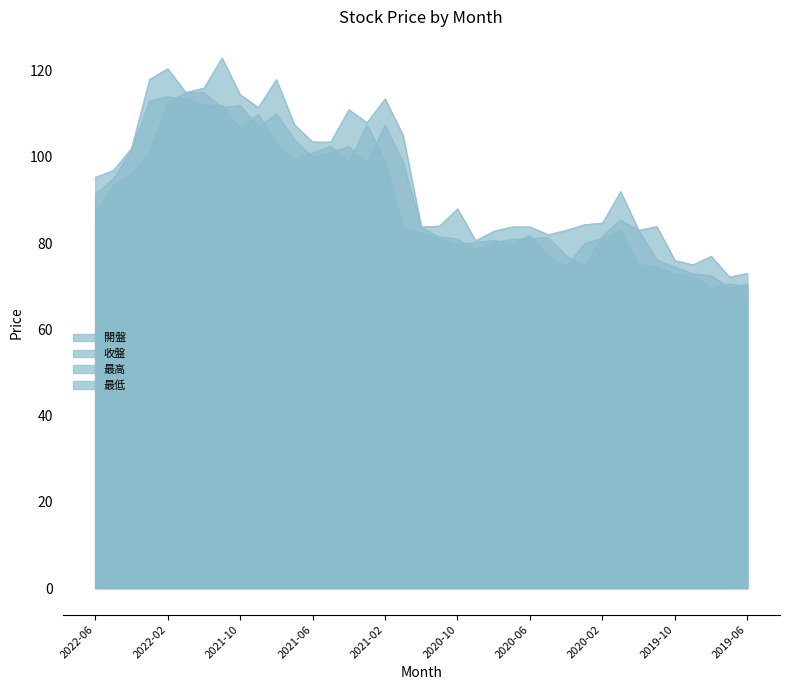

True or false: 開盤 has more than 2 interior local peaks.

True